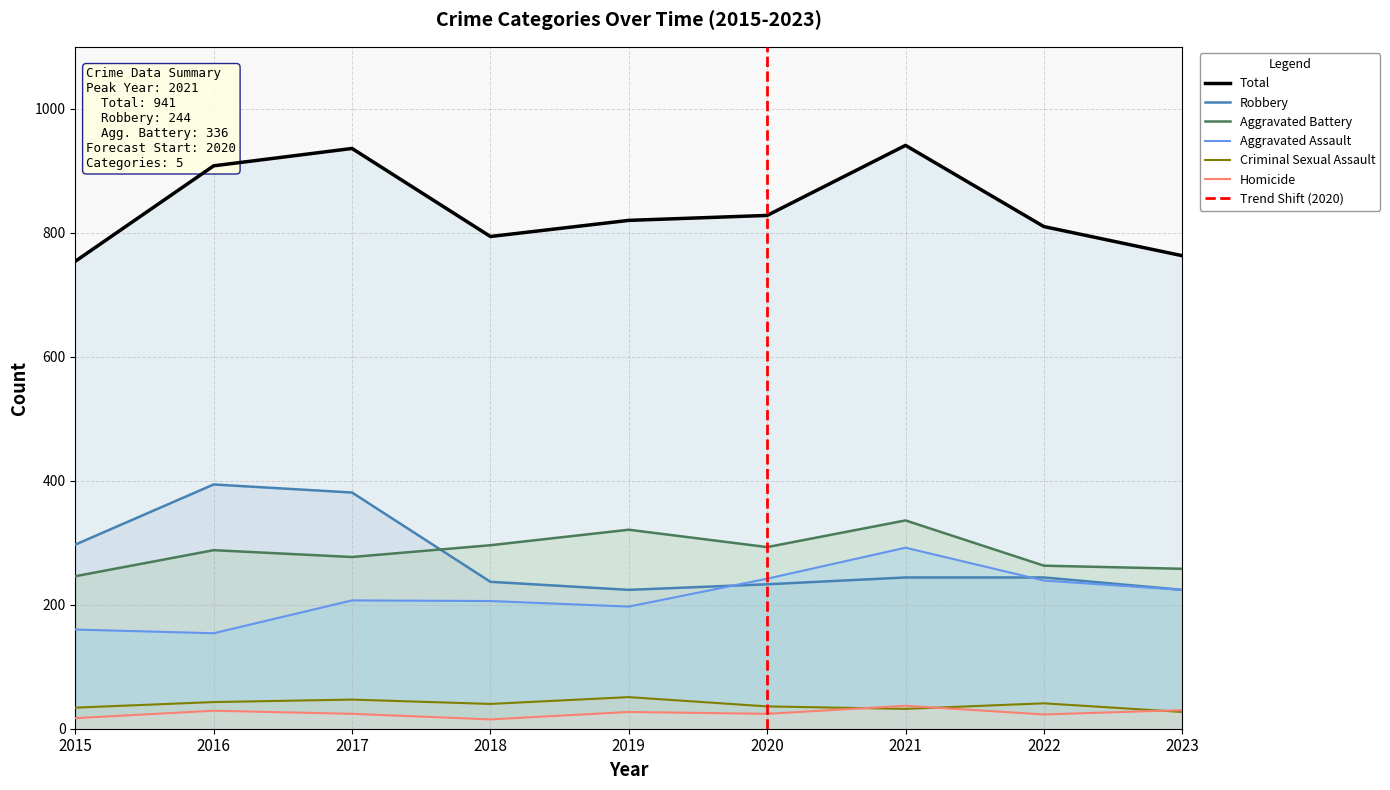

True or false: Robbery has more than 0 points higher than both neighbors.

True